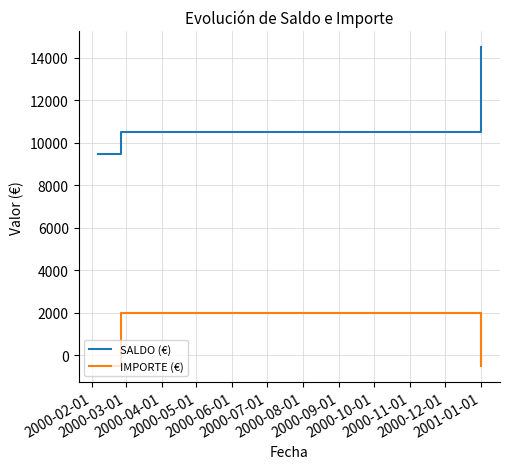

True or false: SALDO (€) and IMPORTE (€) intersect in this chart.

False